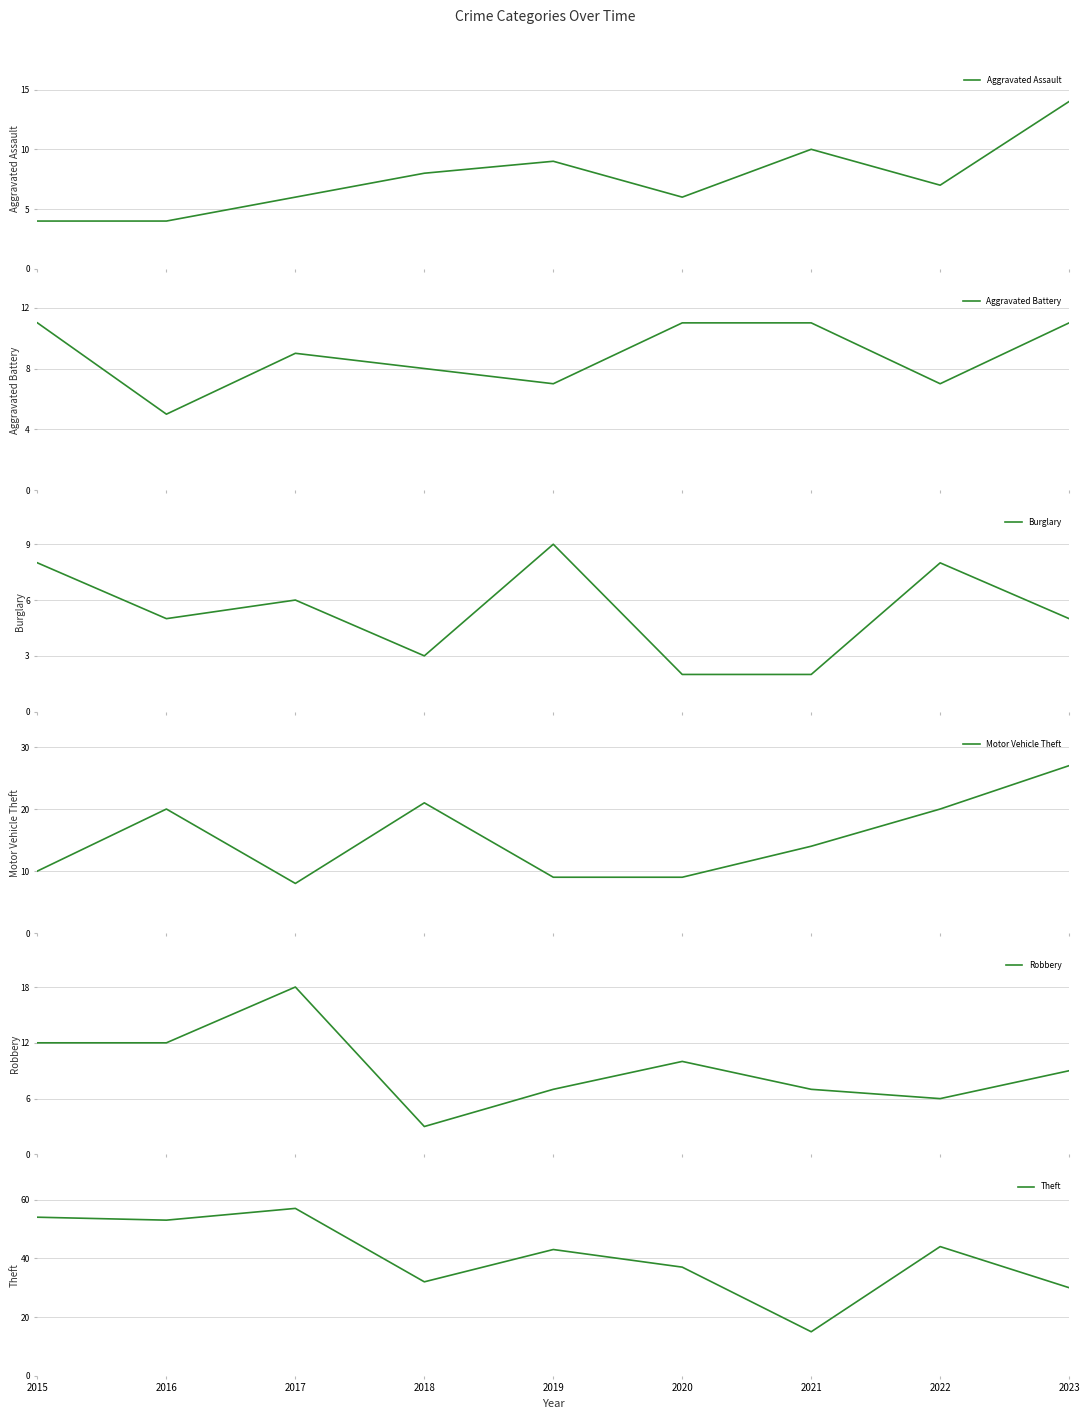

What is the value of the Burglary point at the 7th from the left?

2